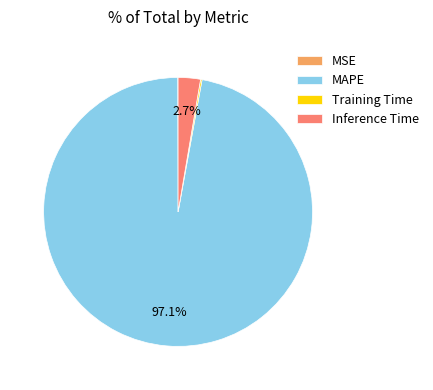

Is there any slice that represents more than half of the pie?

Yes